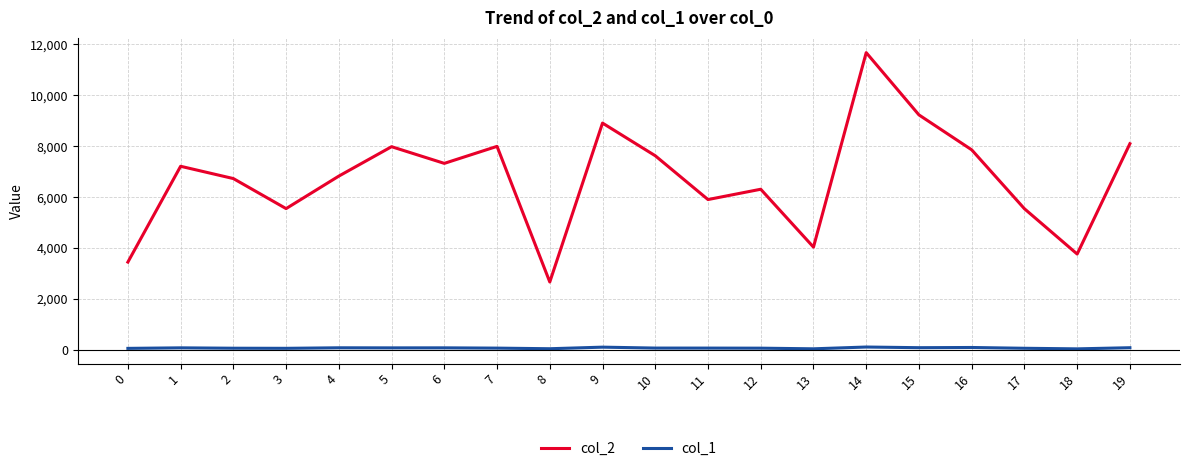

True or false: col_1 has more than 0 interior local peaks.

True